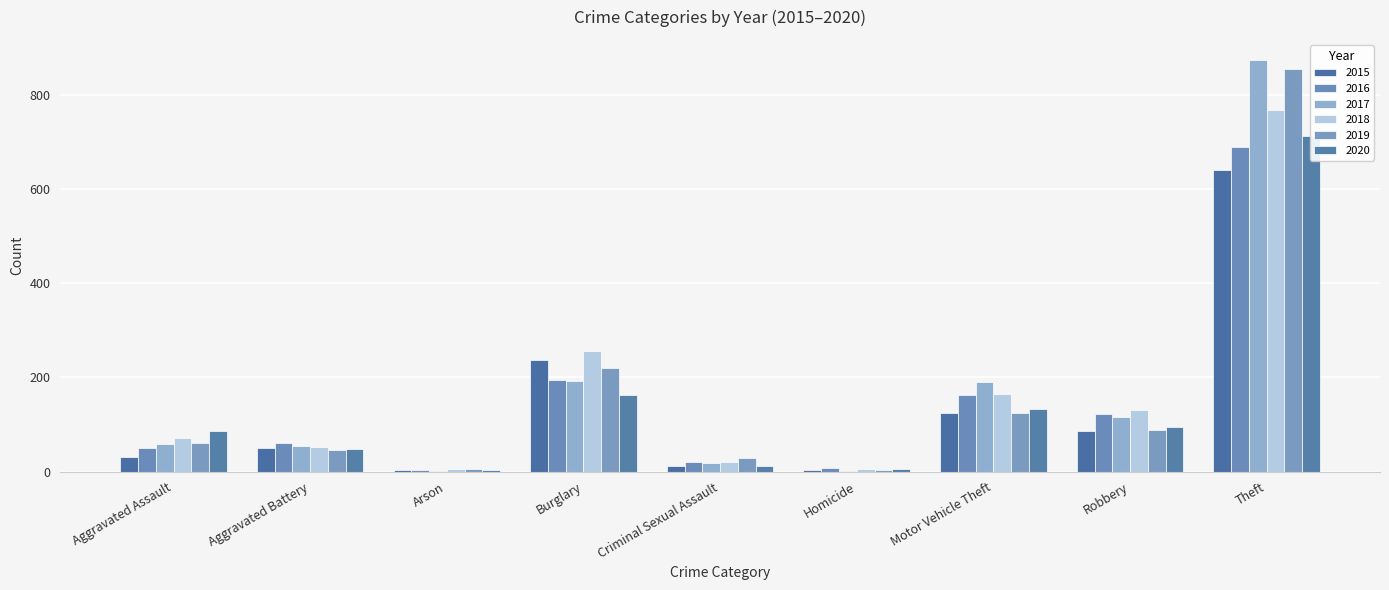

What is the total value across all series at Burglary?

1263